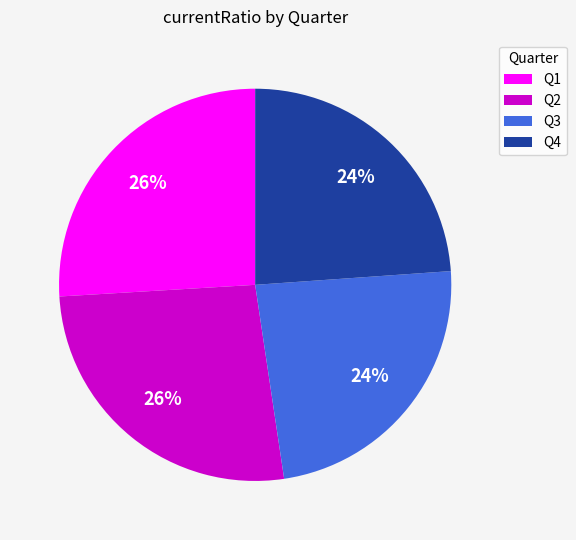

True or false: Q2 accounts for 15% of the total.

False